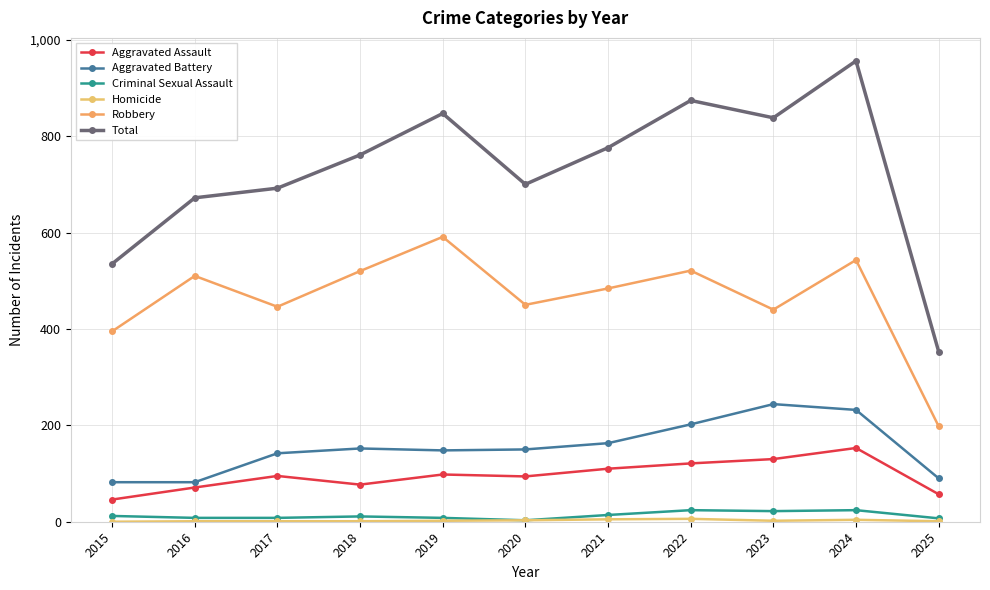

At how many categories does at least one series exceed 903?

1